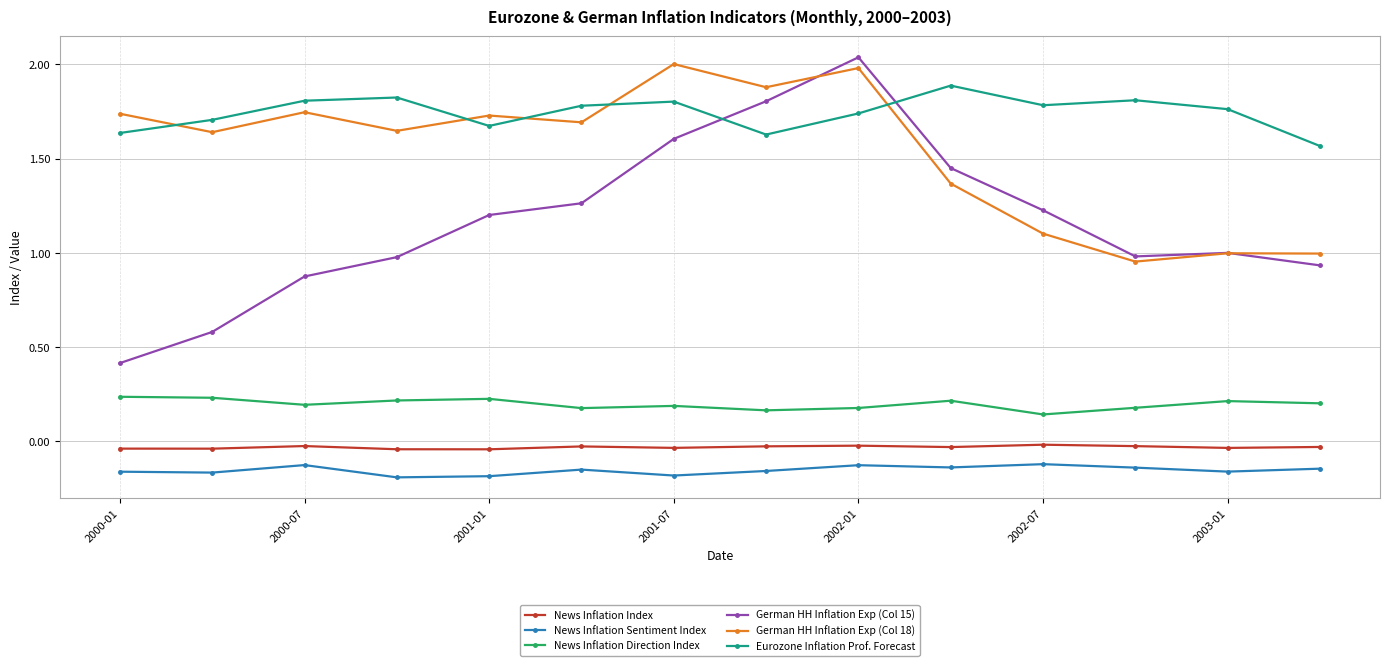

Which series has the largest total across all categories?

Eurozone Inflation Prof. Forecast